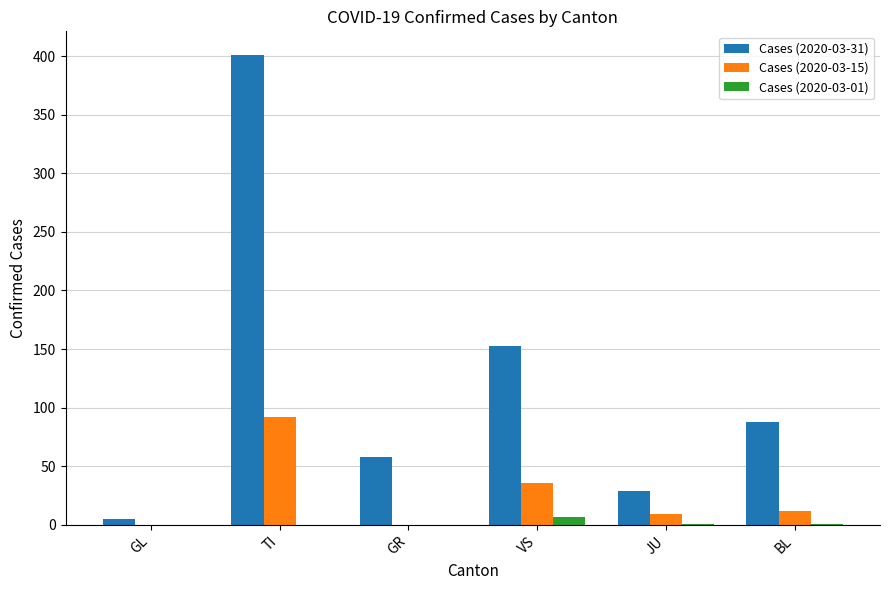

What is the sum of the Cases (2020-03-15) values at JU and TI?

101